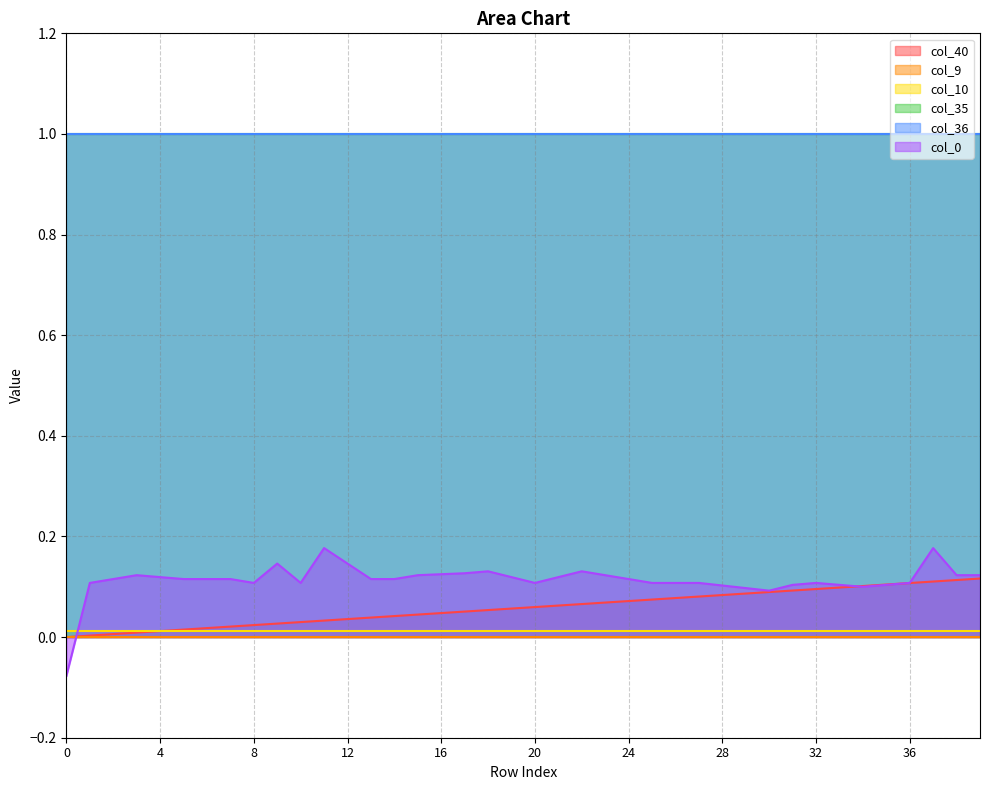

Does the chart have visible grid lines?

Yes